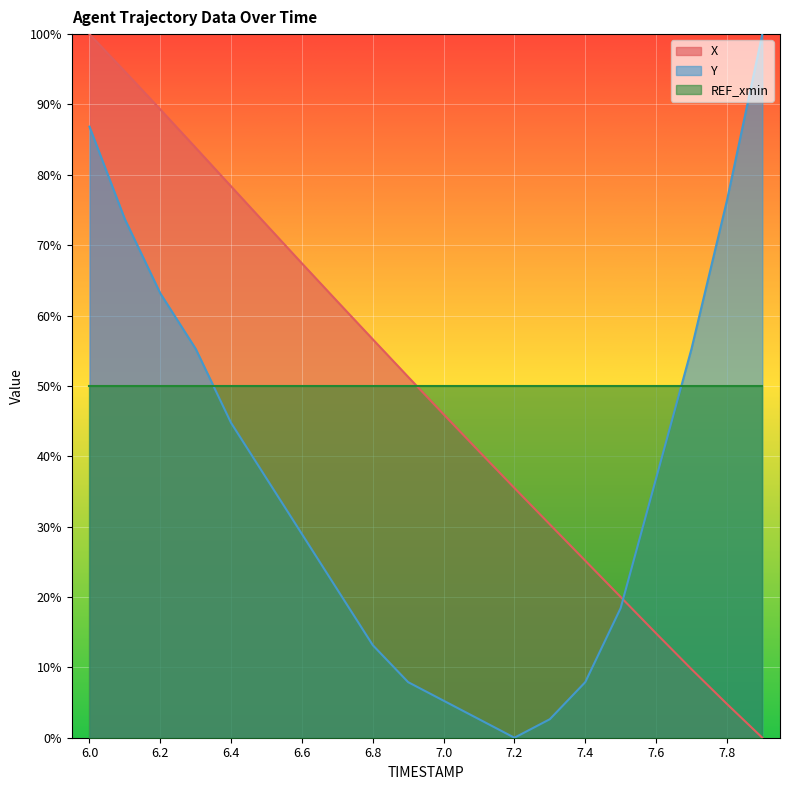

How many values in X are above zero?

19